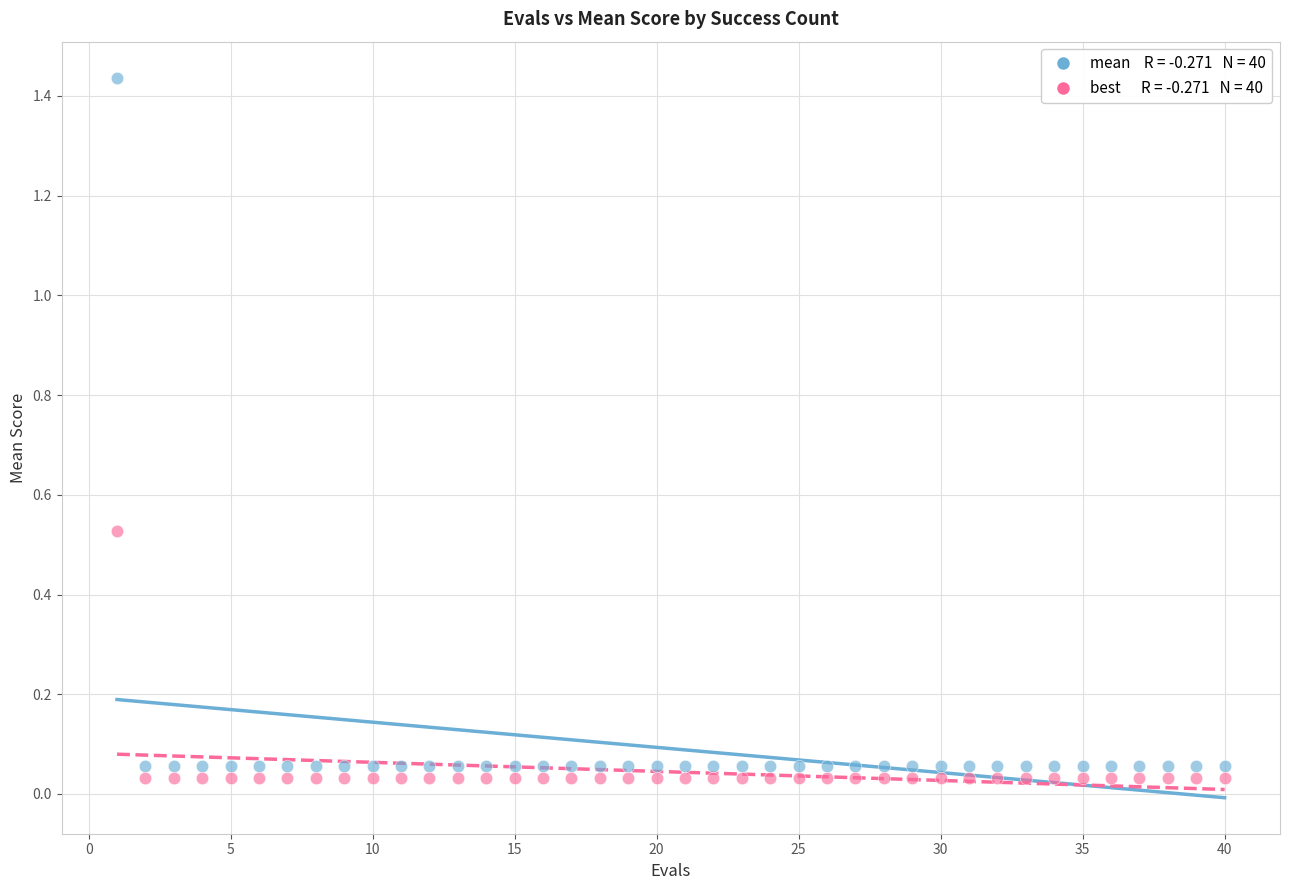

Across all data points, what is the range of X values (max minus min)?

39.0